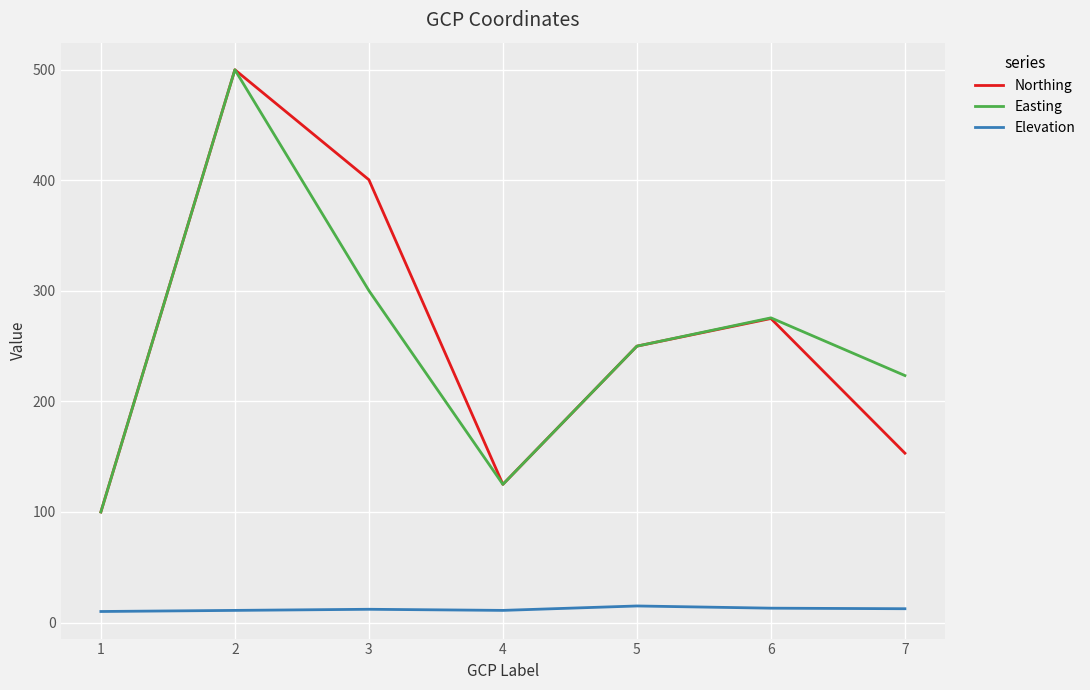

At which category is the sum across all series the highest?

2